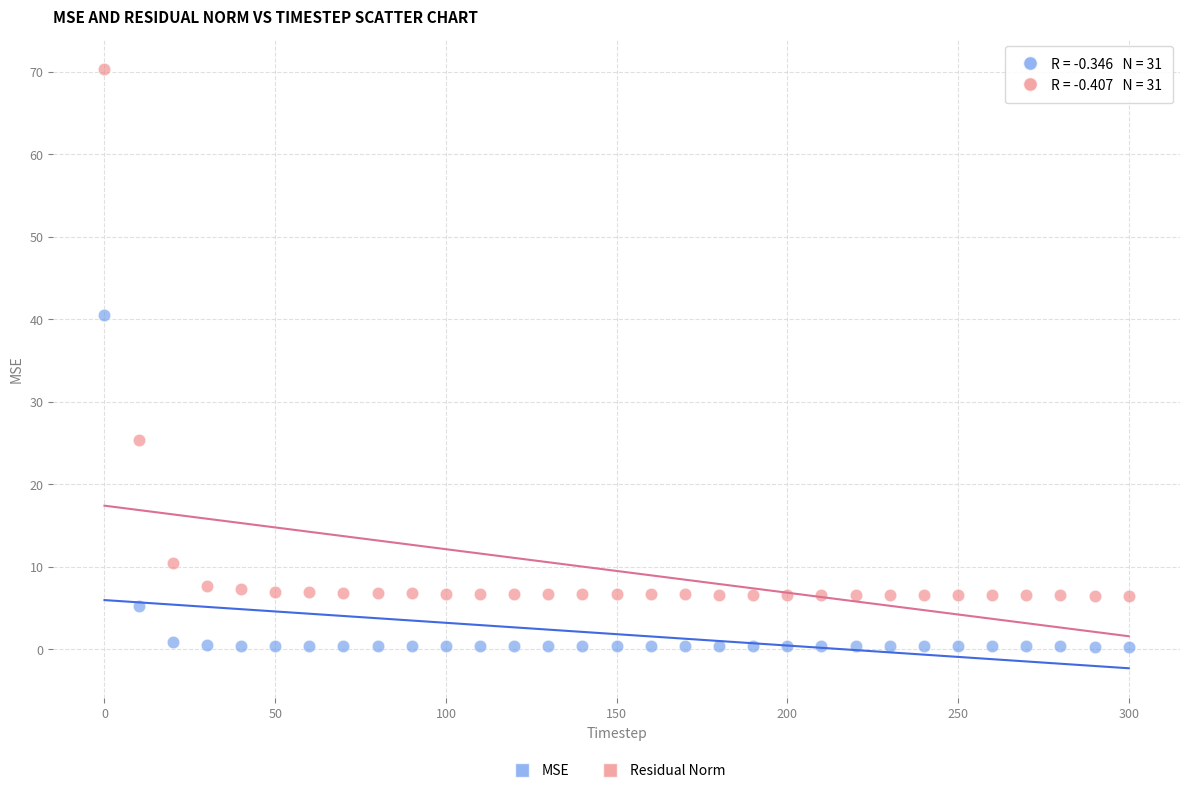

Across all data points, what is the range of X values (max minus min)?

300.0